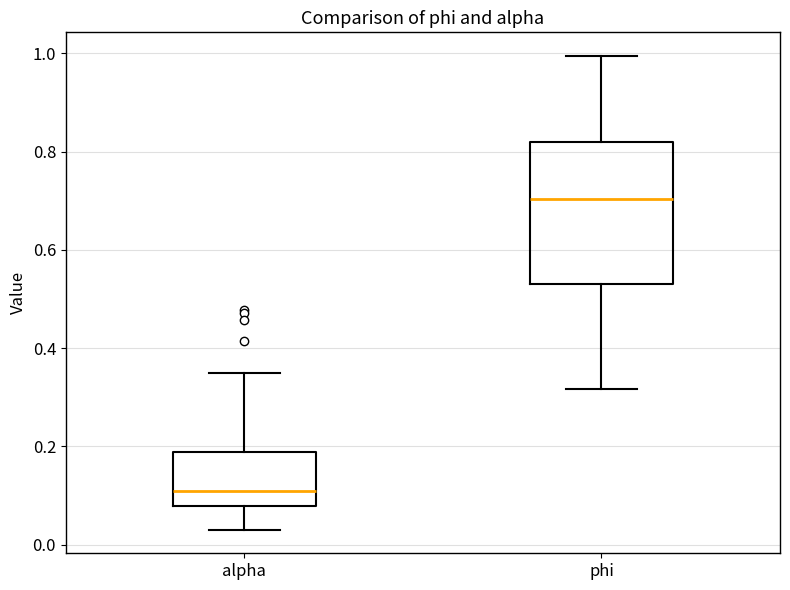

Which box is the tallest, from its lower edge to its upper edge?

phi